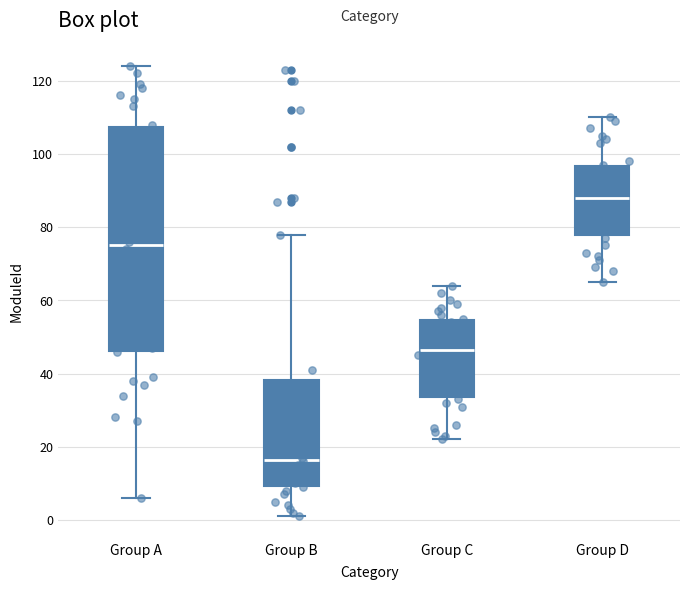

Where does the median line of the box for Group D sit on the y-axis? The values are not printed on the chart, so give them approximately, as read against the axis.

88